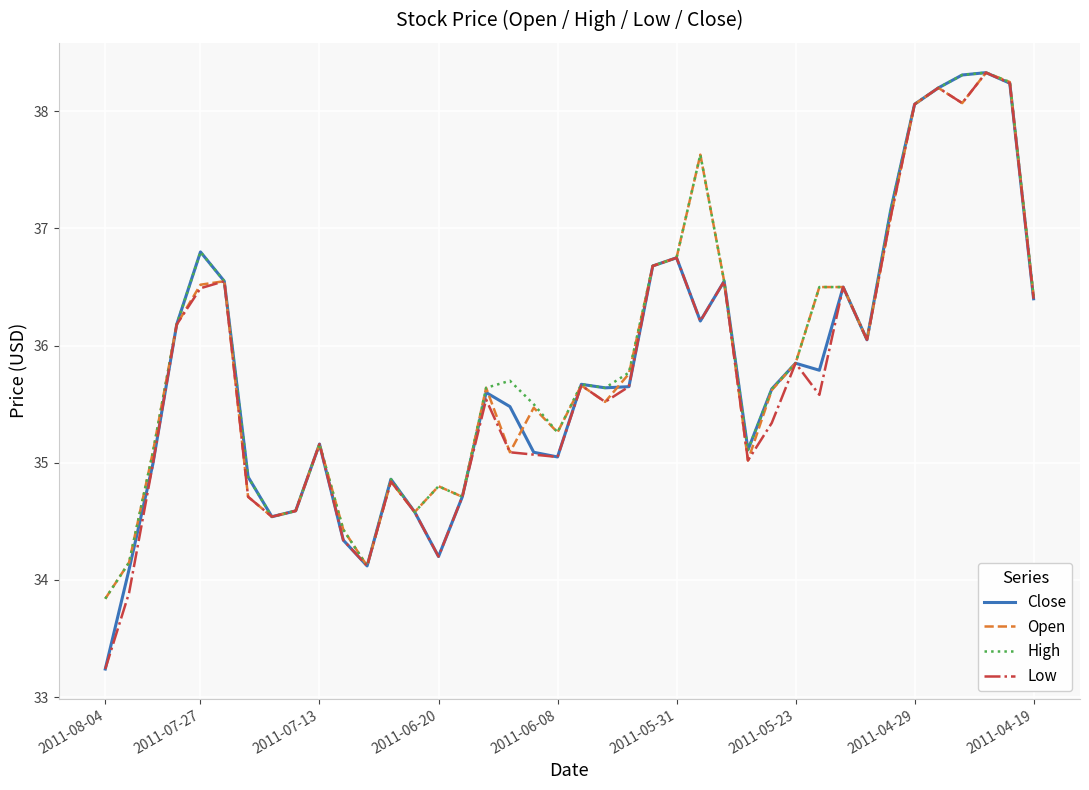

Does the chart display data point markers on the line(s)?

No